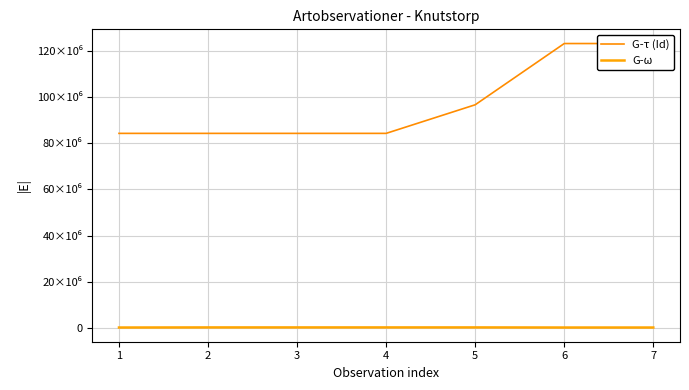

True or false: G-ω has more than 2 interior local peaks.

False